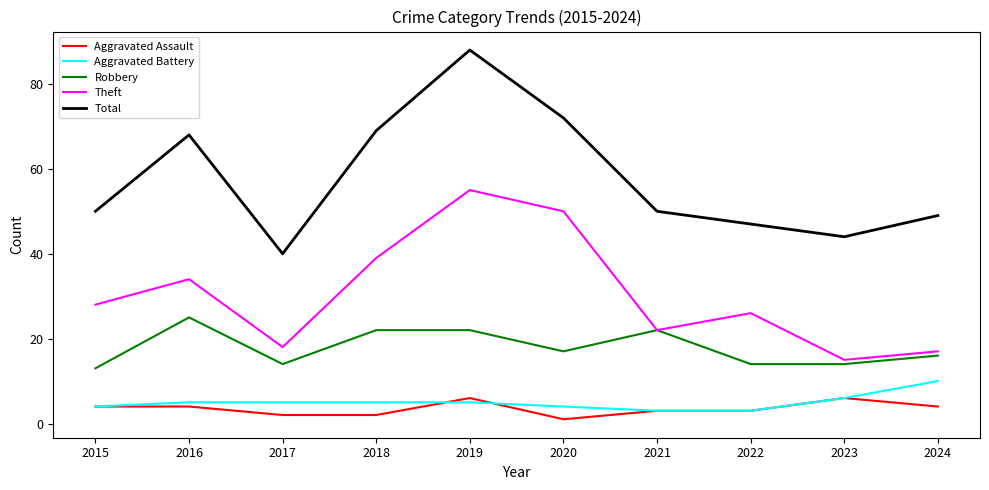

At 2017, list the series in order from largest to smallest.

Total, Theft, Robbery, Aggravated Battery, Aggravated Assault